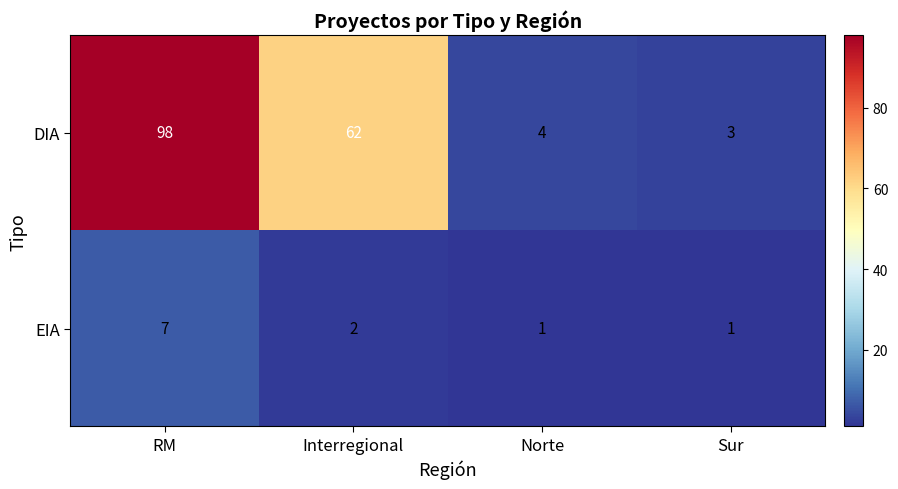

What is the maximum value for DIA?

98